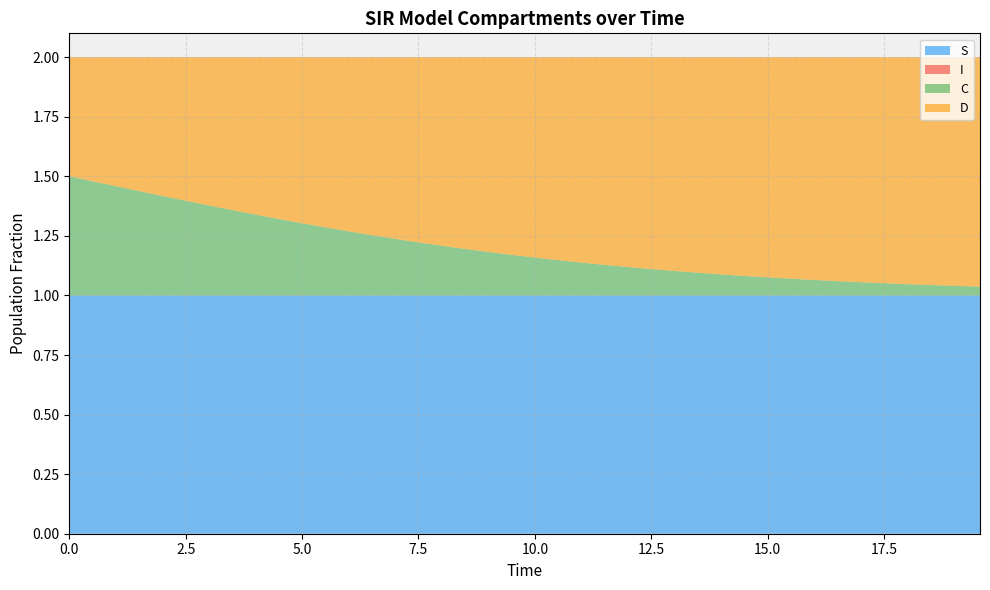

Reading left to right, what are all the values shown in this chart?

S: 0=1.0	1=1.0	2=1.0	3=1.0	4=1.0	5=1.0	6=1.0	7=1.0	8=1.0	9=1.0	10=1.0	11=1.0	12=1.0	13=1.0	14=1.0	15=1.0	16=1.0	17=1.0	18=1.0	19=1.0	20=1.0	21=1.0	22=1.0	23=1.0	24=1.0	25=1.0	26=1.0	27=1.0	28=1.0	29=1.0	30=1.0	31=1.0	32=1.0	33=1.0	34=1.0	35=1.0	36=1.0	37=1.0	38=1.0	39=1.0
I: 0=0.0	1=0.0	2=0.0	3=0.0	4=0.0	5=0.0	6=0.0	7=0.0	8=0.0	9=0.0	10=0.0	11=0.0	12=0.0	13=0.0	14=0.0	15=0.0	16=0.0	17=0.0	18=0.0	19=0.0	20=0.0	21=0.0	22=0.0	23=0.0	24=0.0	25=0.0	26=0.0	27=0.0	28=0.0	29=0.0	30=0.0	31=0.0	32=0.0	33=0.0	34=0.0	35=0.0	36=0.0	37=0.0	38=0.0	39=0.0
C: 0=0.5	1=0.5	2=0.5	3=0.4	4=0.4	5=0.4	6=0.4	7=0.4	8=0.3	9=0.3	10=0.3	11=0.3	12=0.3	13=0.3	14=0.2	15=0.2	16=0.2	17=0.2	18=0.2	19=0.2	20=0.2	21=0.1	22=0.1	23=0.1	24=0.1	25=0.1	26=0.1	27=0.1	28=0.1	29=0.1	30=0.1	31=0.1	32=0.1	33=0.1	34=0.1	35=0.1	36=0.0	37=0.0	38=0.0	39=0.0
D: 0=0.5	1=0.5	2=0.5	3=0.6	4=0.6	5=0.6	6=0.6	7=0.6	8=0.7	9=0.7	10=0.7	11=0.7	12=0.7	13=0.7	14=0.8	15=0.8	16=0.8	17=0.8	18=0.8	19=0.8	20=0.8	21=0.9	22=0.9	23=0.9	24=0.9	25=0.9	26=0.9	27=0.9	28=0.9	29=0.9	30=0.9	31=0.9	32=0.9	33=0.9	34=0.9	35=0.9	36=1.0	37=1.0	38=1.0	39=1.0